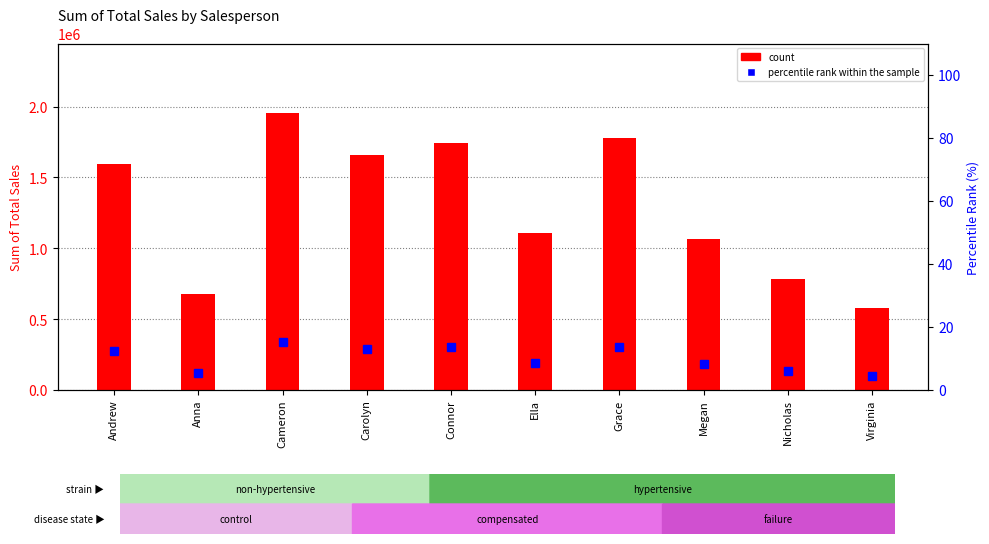

Rank the categories by value from lowest to highest.

Virginia, Anna, Nicholas, Megan, Ella, Andrew, Carolyn, Connor, Grace, Cameron